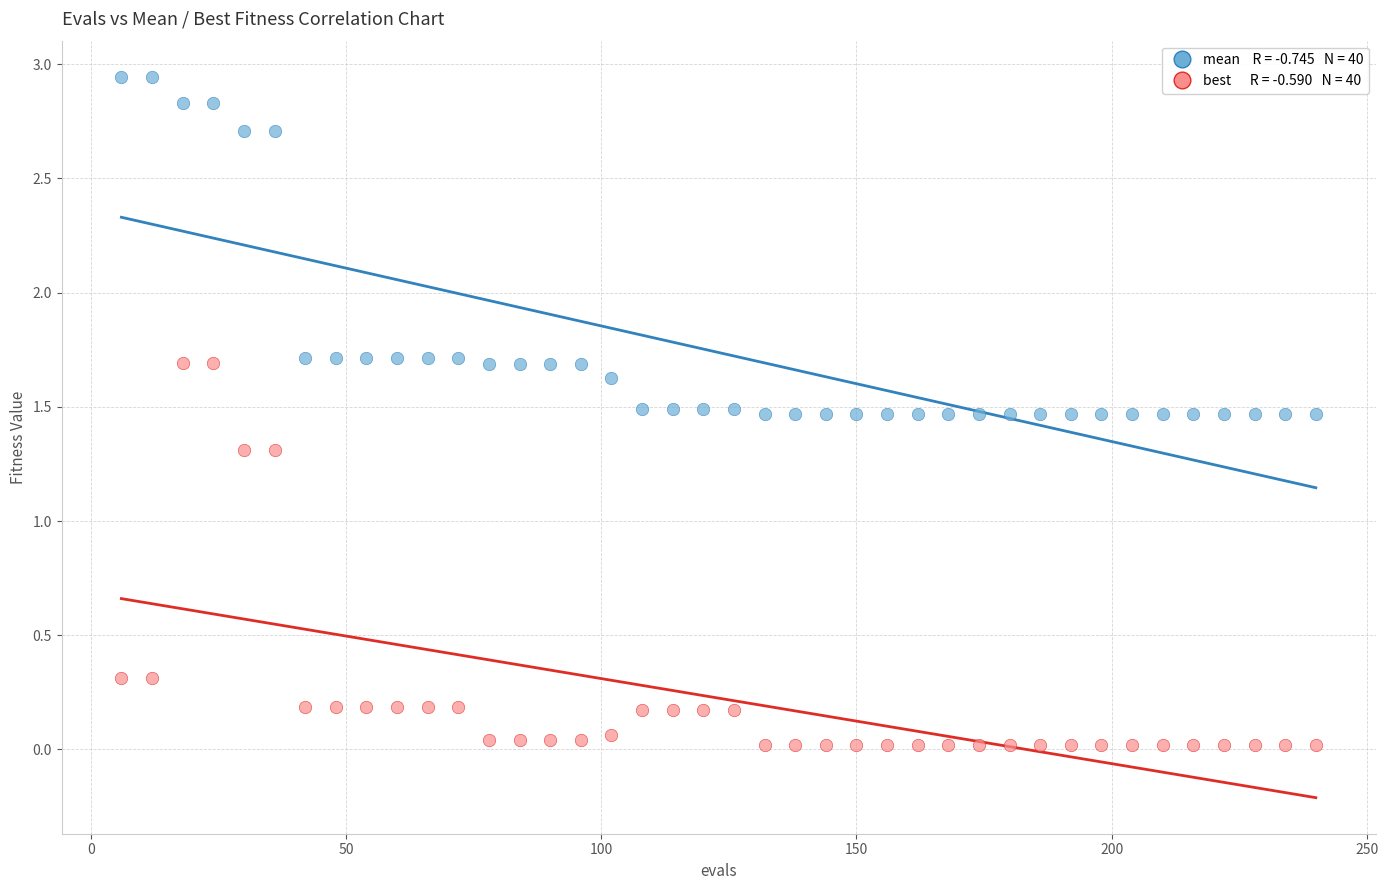

Across all data points, what is the range of X values (max minus min)?

234.0